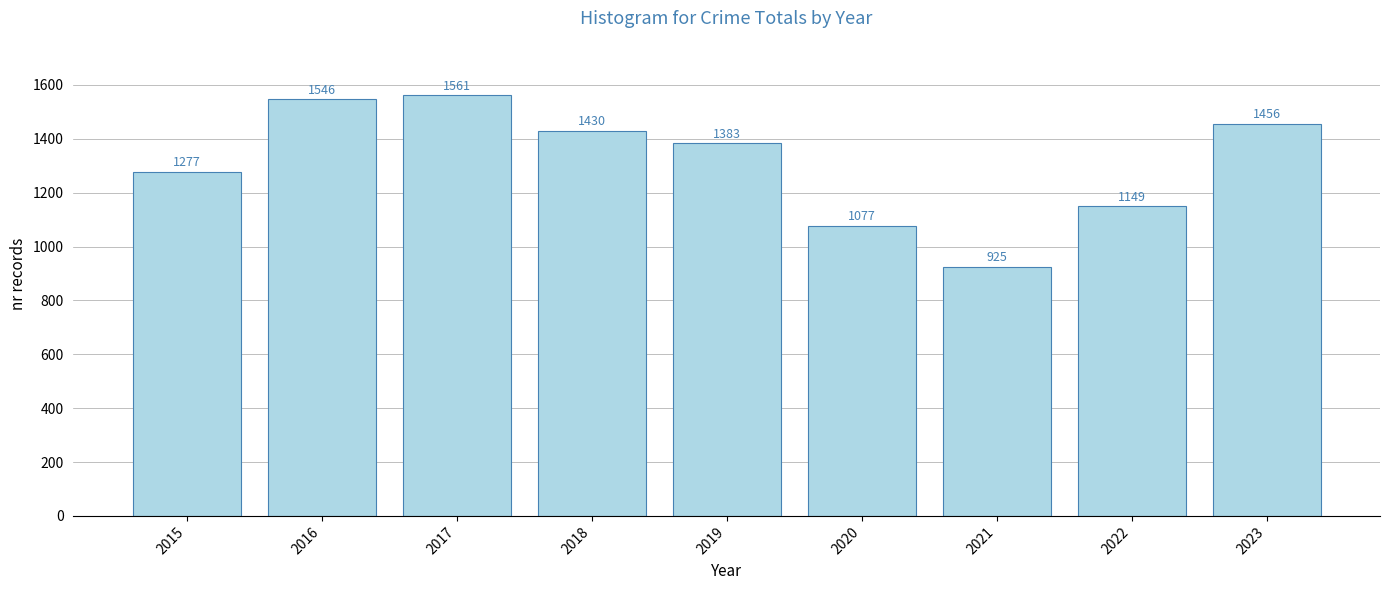

Where does the data first go above 1383?

2016